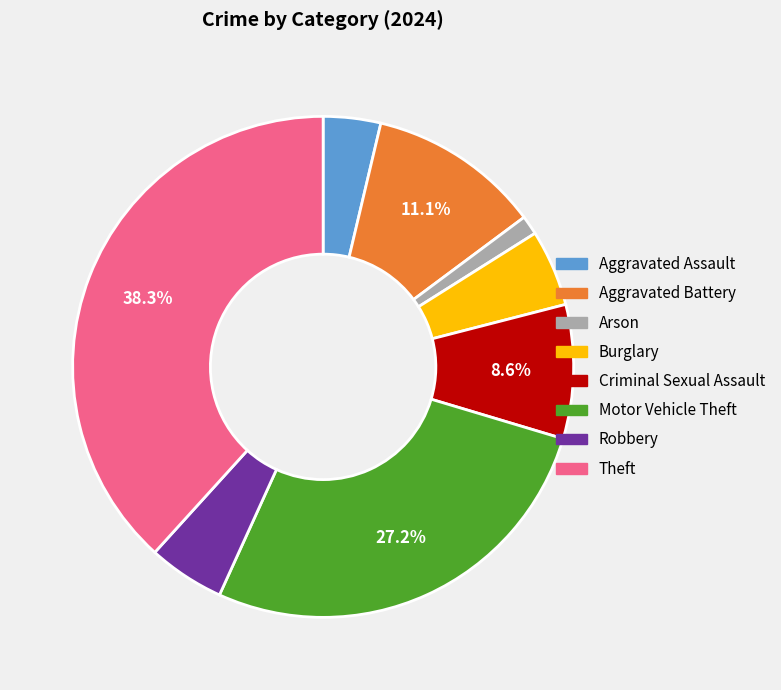

What is the smallest slice in the pie chart?

Arson